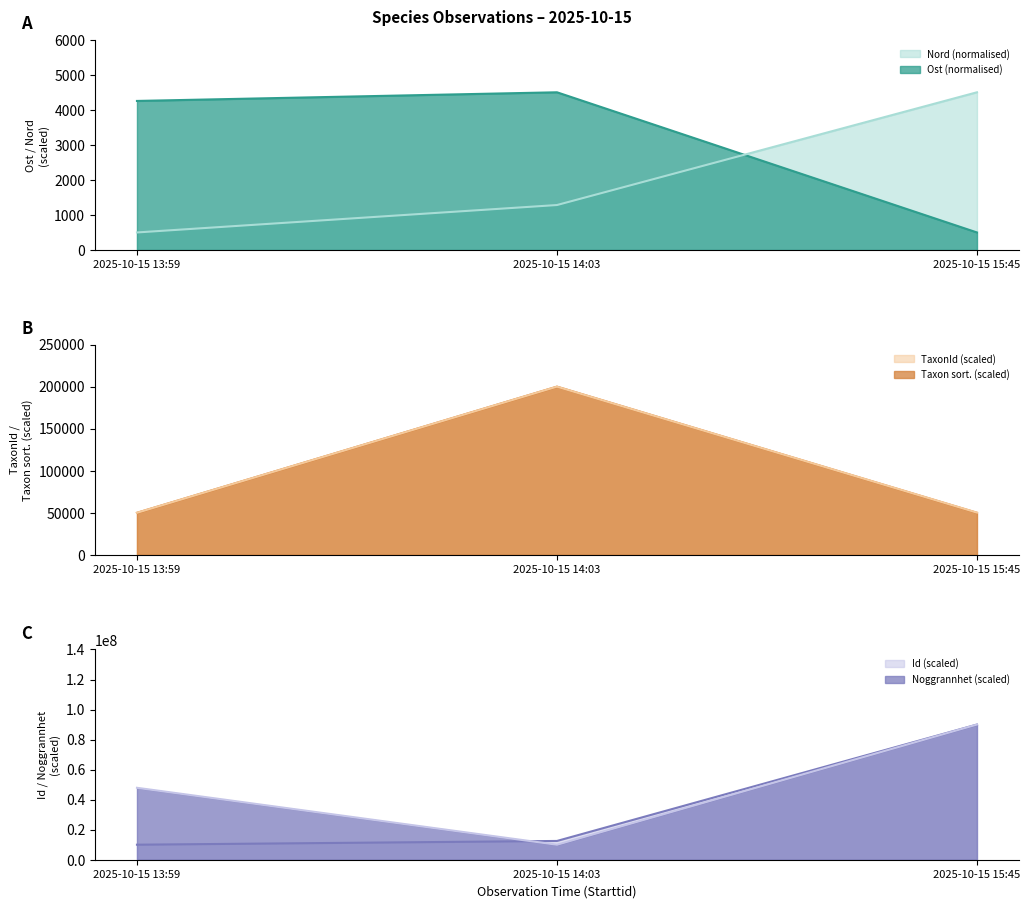

Is the value of TaxonId (scaled) at 2025-10-15 15:45 greater than the value of Taxon sort. (scaled) at 2025-10-15 14:03?

No